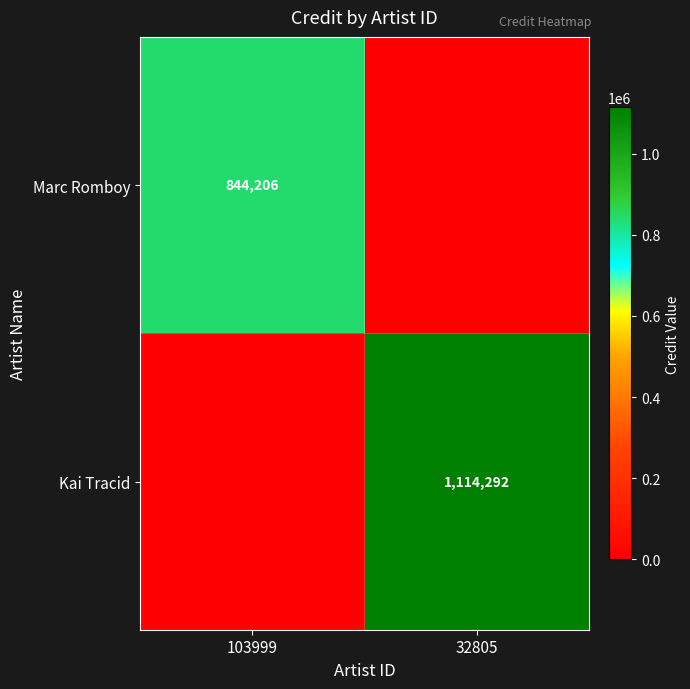

Is it true that Marc Romboy equals 844206 at 103999?

True